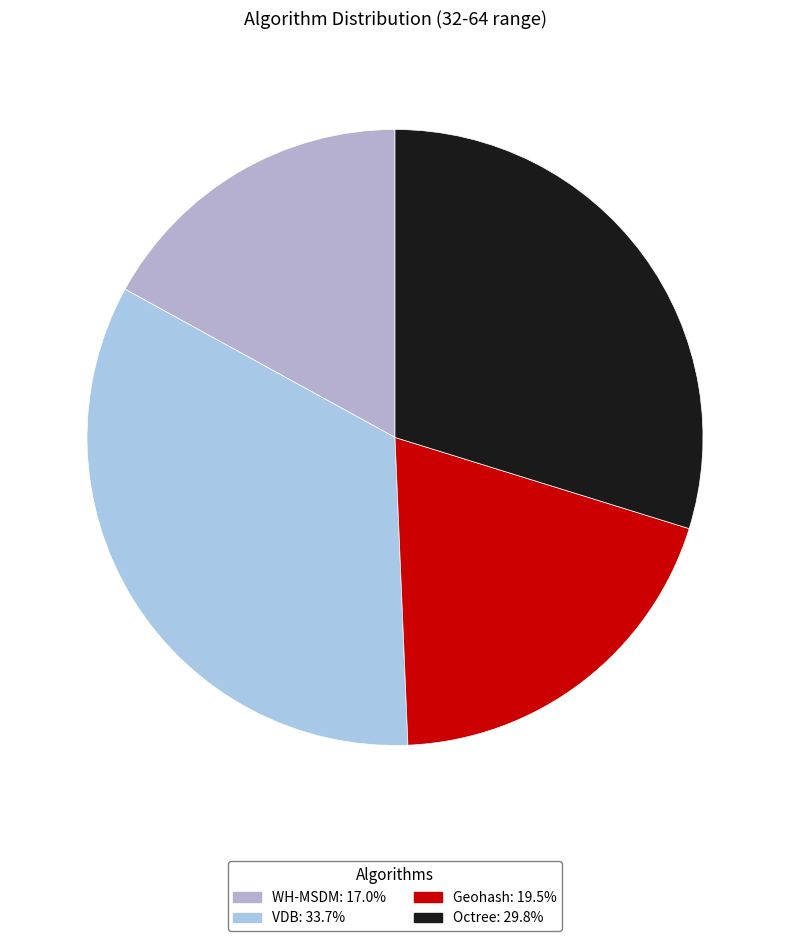

Does WH-MSDM represent more than half of the total?

No